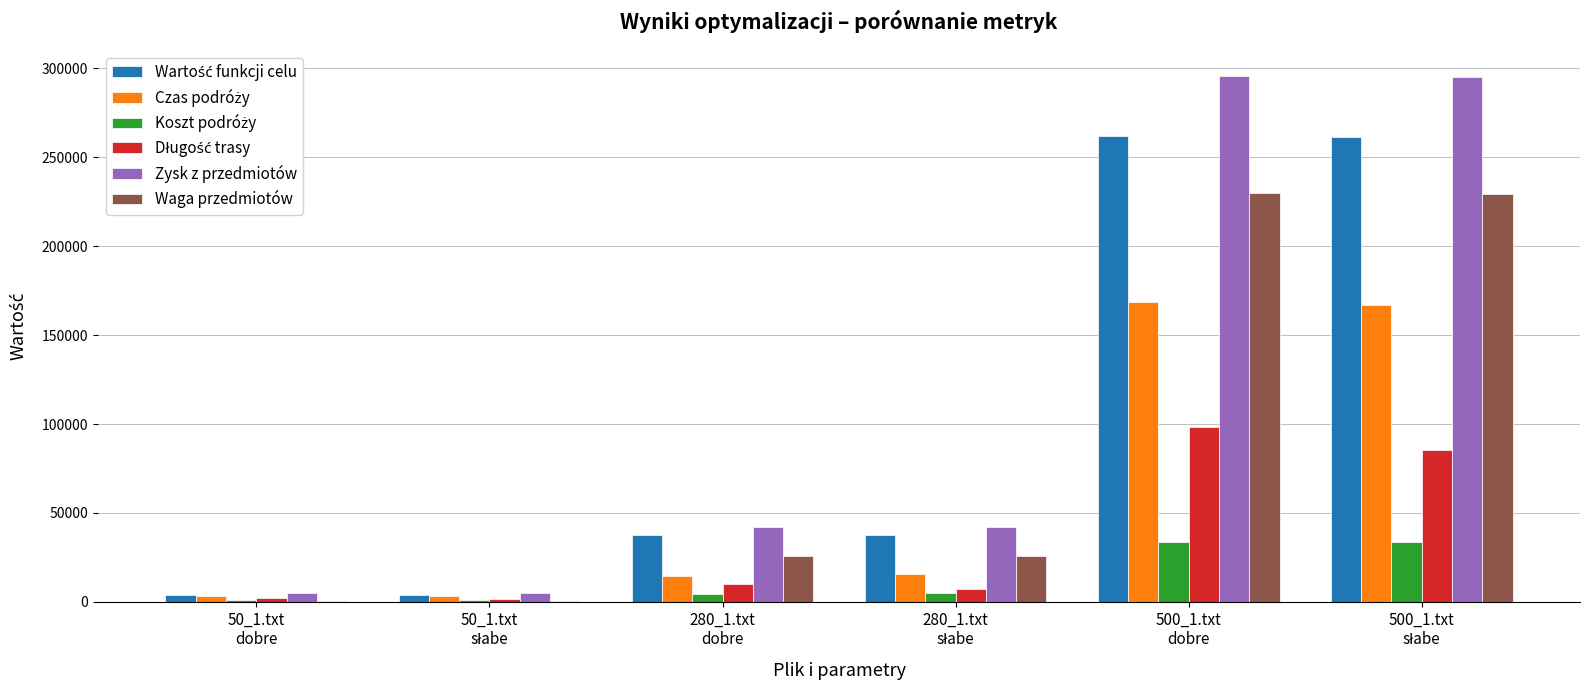

Which series has the largest total across all categories?

Zysk z przedmiotów